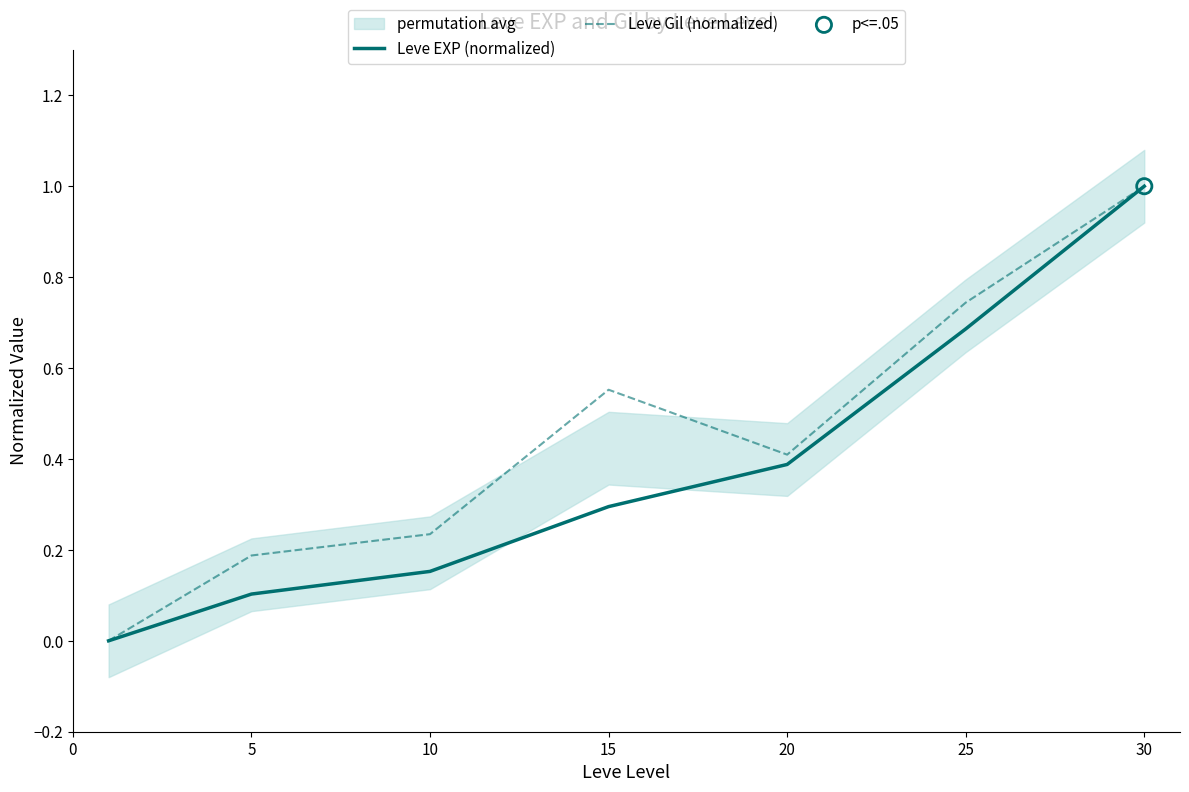

Which series has the largest total across all categories?

Leve Gil (normalized)